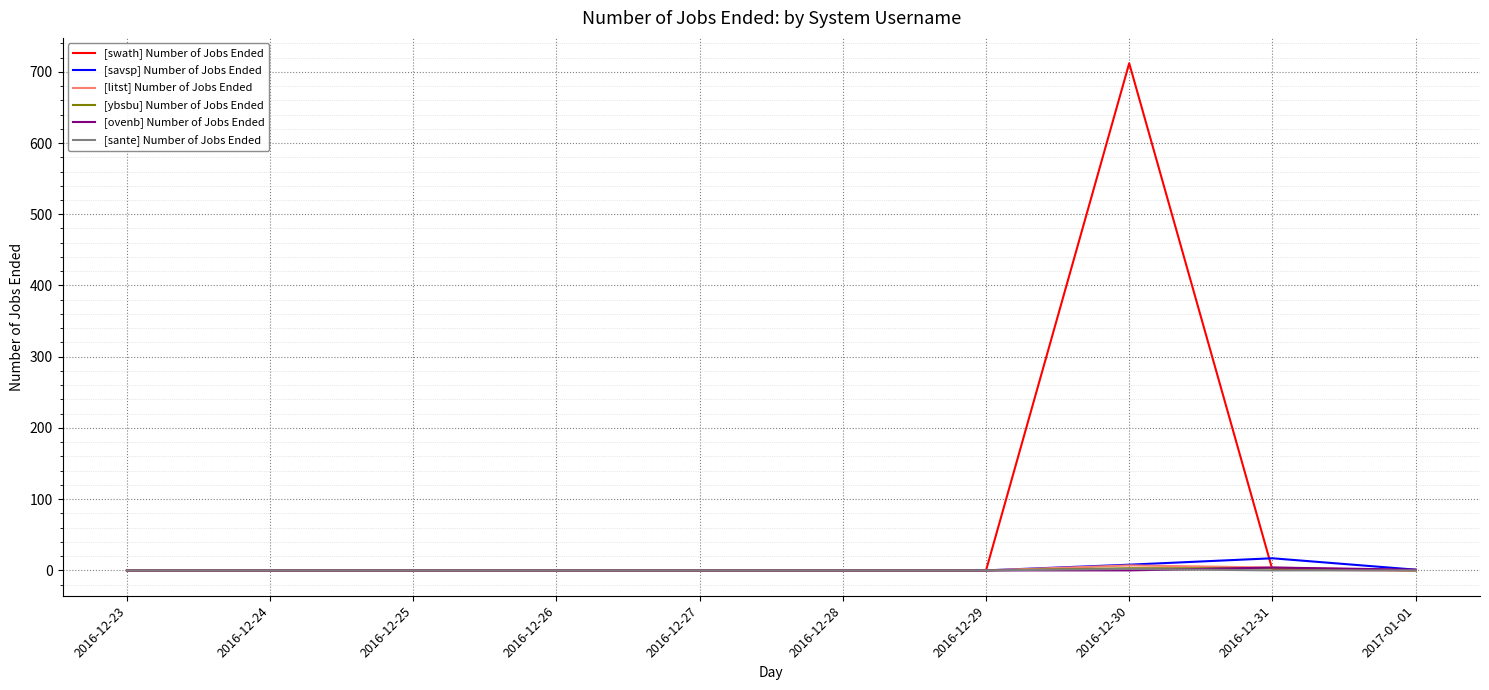

Which series has the largest total across all categories?

[swath] Number of Jobs Ended